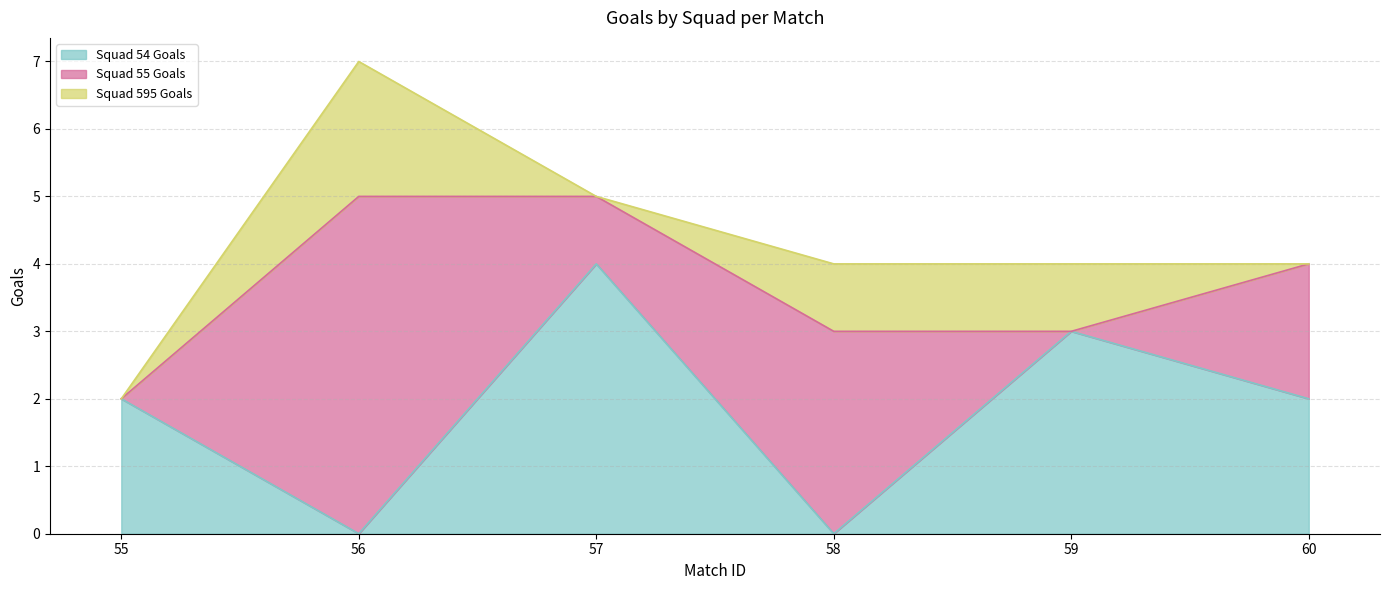

List the series in order of their peak value, highest first.

Squad 55 Goals, Squad 54 Goals, Squad 595 Goals